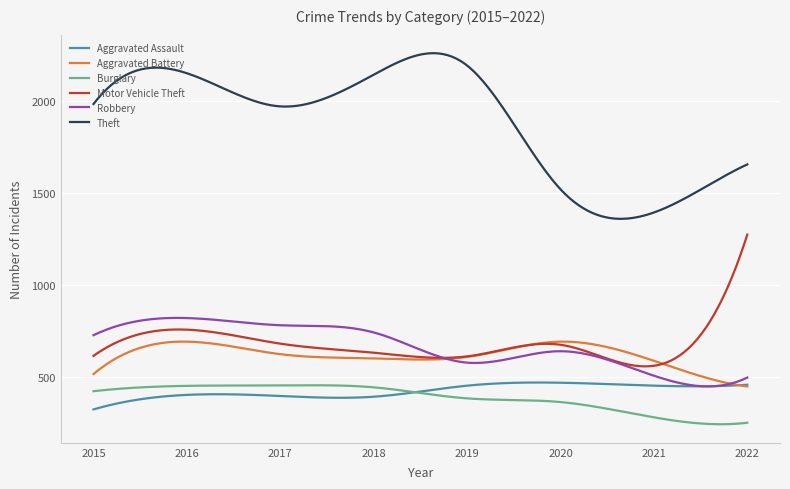

What is the difference between the second highest and second lowest values in the Burglary series?

211.5